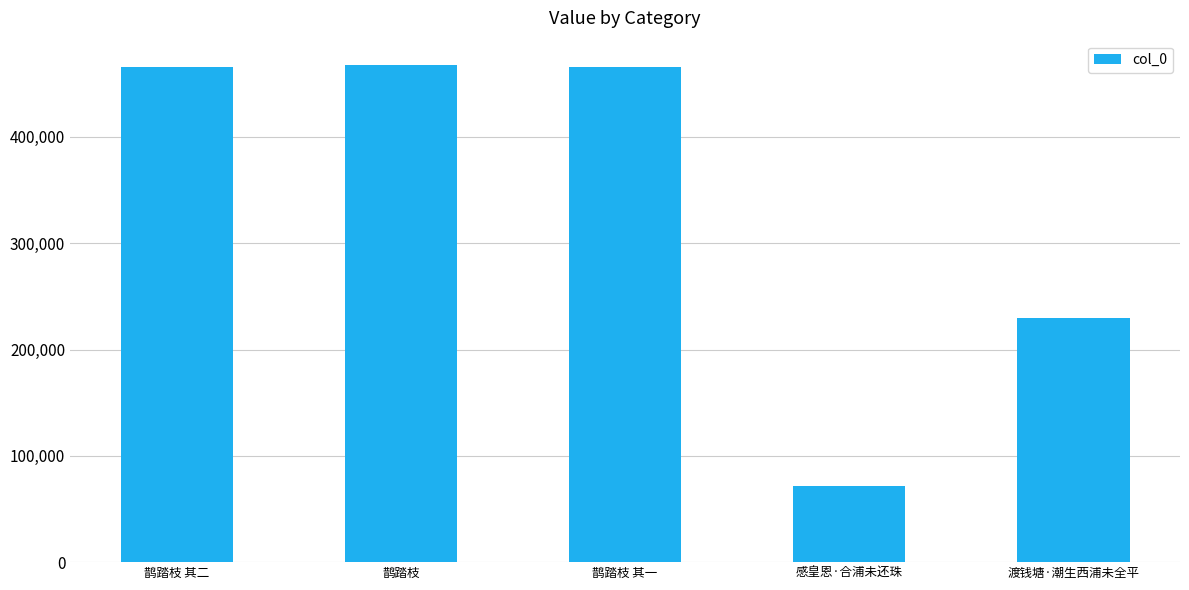

How many distinct data groups are displayed?

1